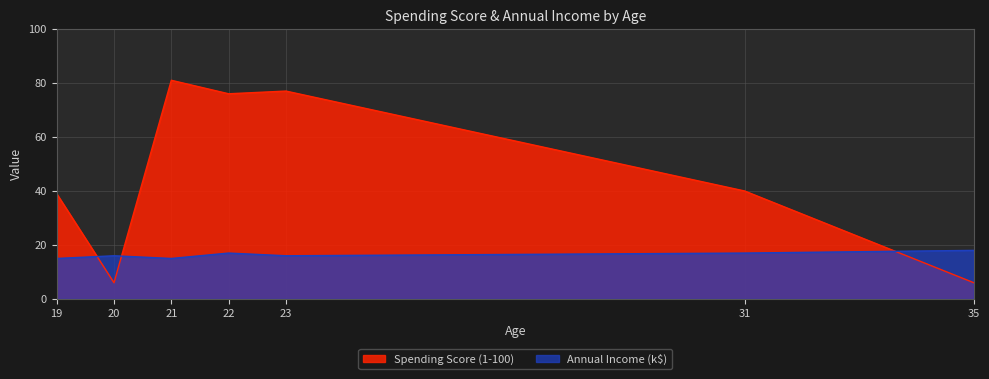

What is the value of the Annual Income (k$) point at the 5th from the left?

17